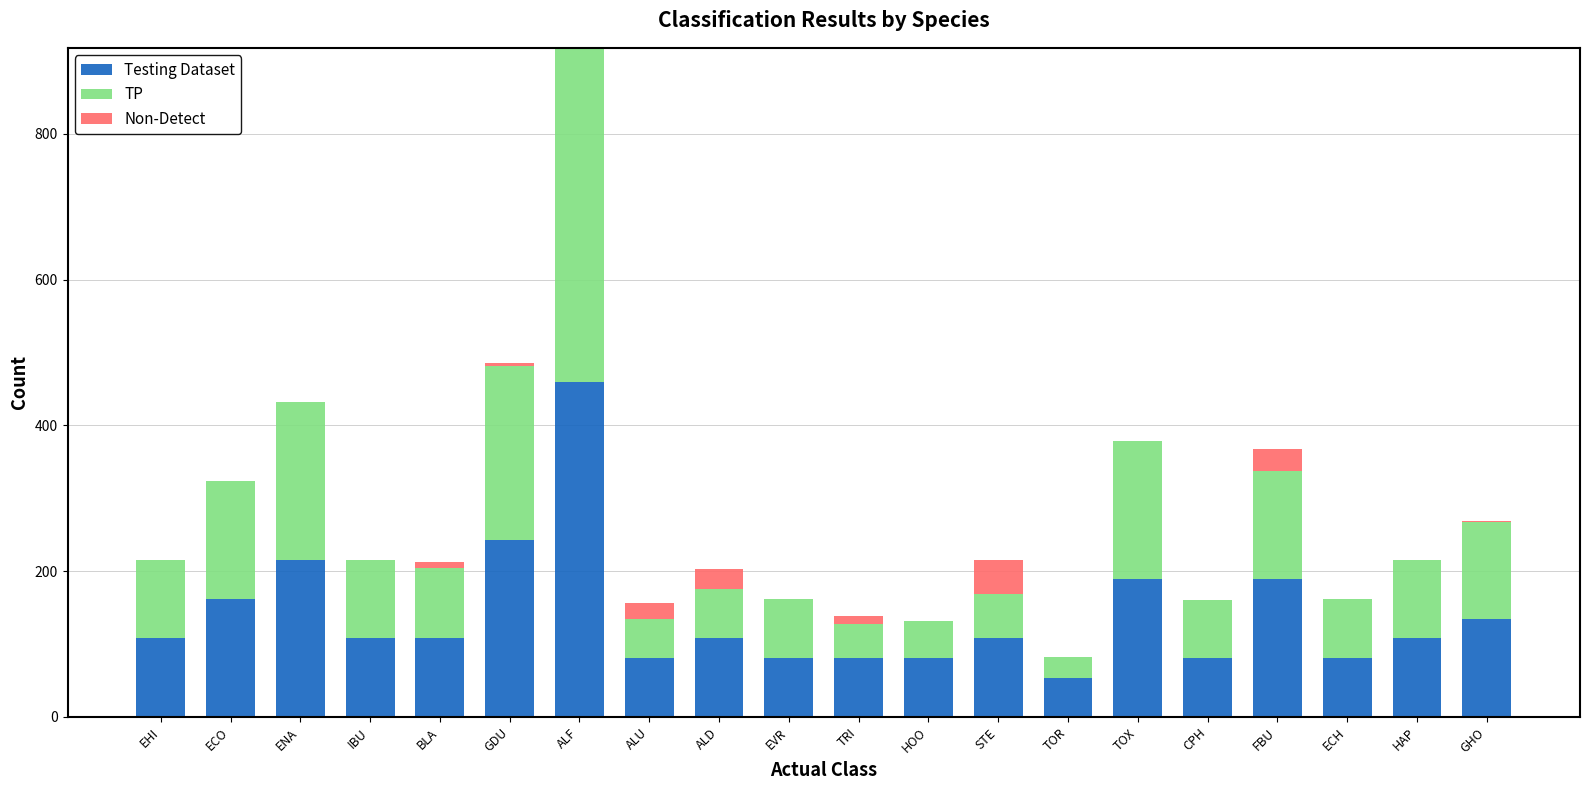

What is the total value across all series at ECH?

162